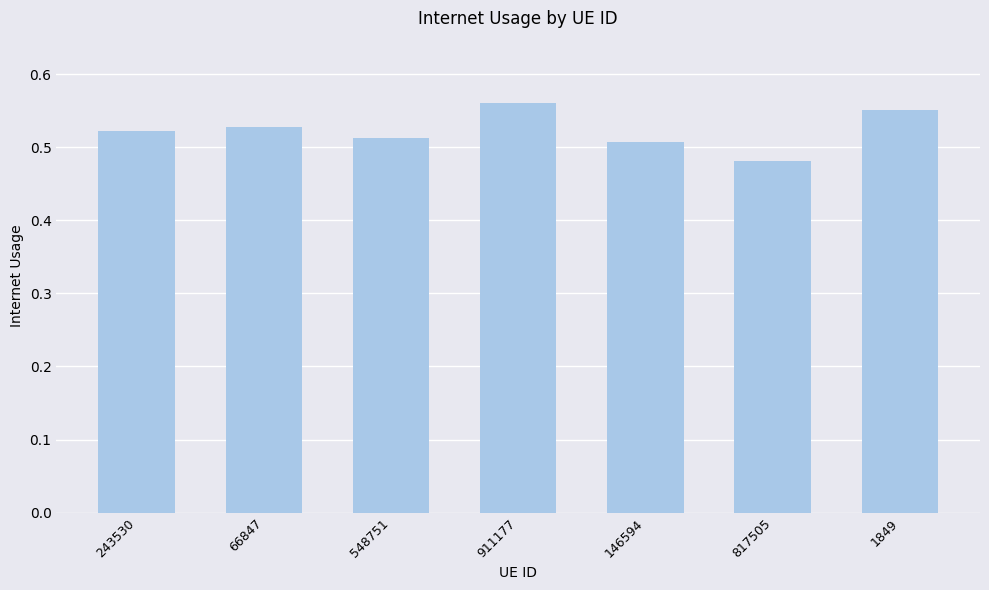

The chart shows a value of 0.2 at 911177. True or false?

False